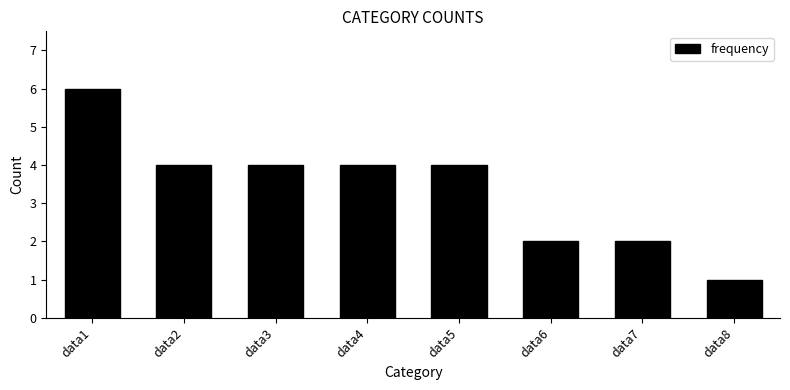

Reading left to right, what are all the values shown in this chart?

6	4	4	4	4	2	2	1